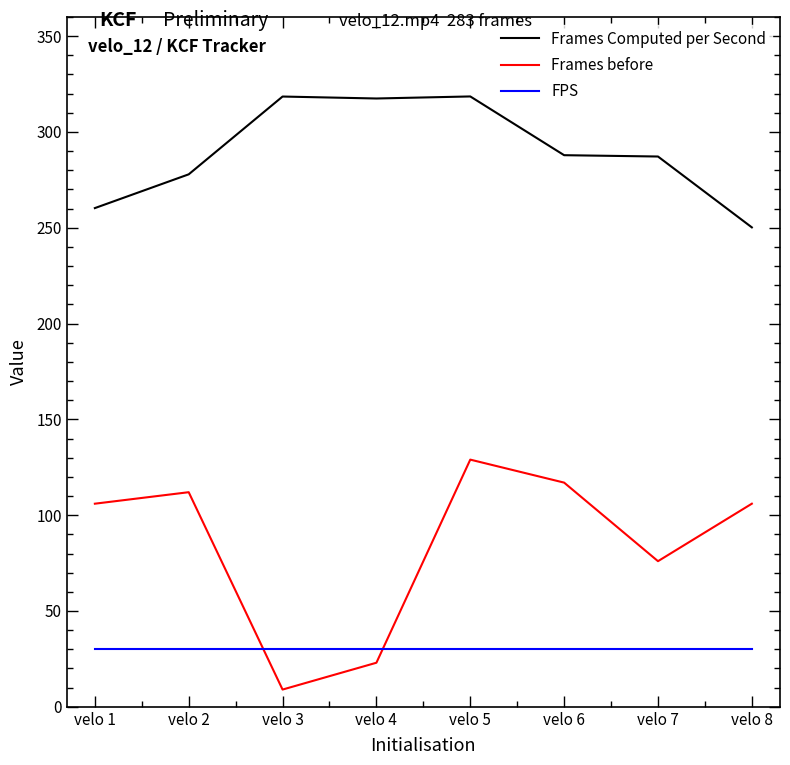

List the series in order of their peak value, highest first.

Frames Computed per Second, Frames before, FPS